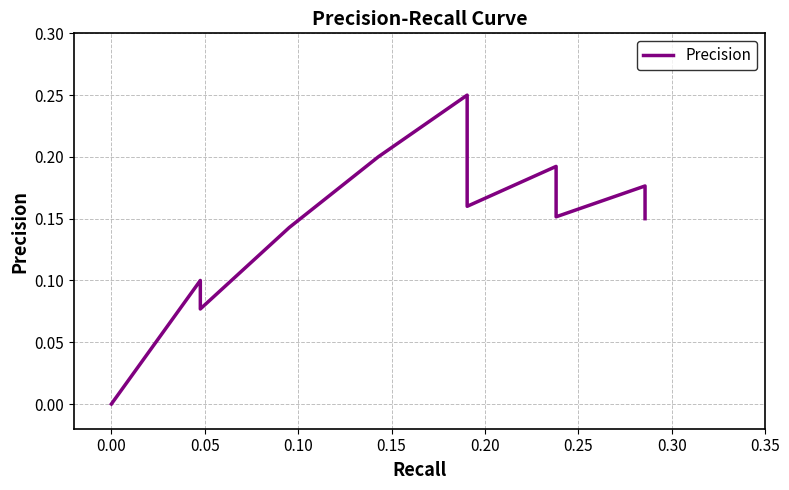

Is this an area chart (filled region under the line)?

No